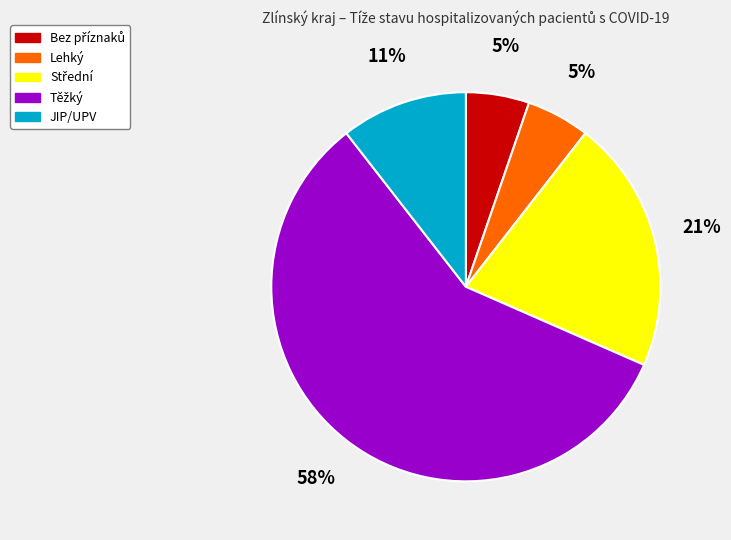

How many segments does this pie chart have?

5